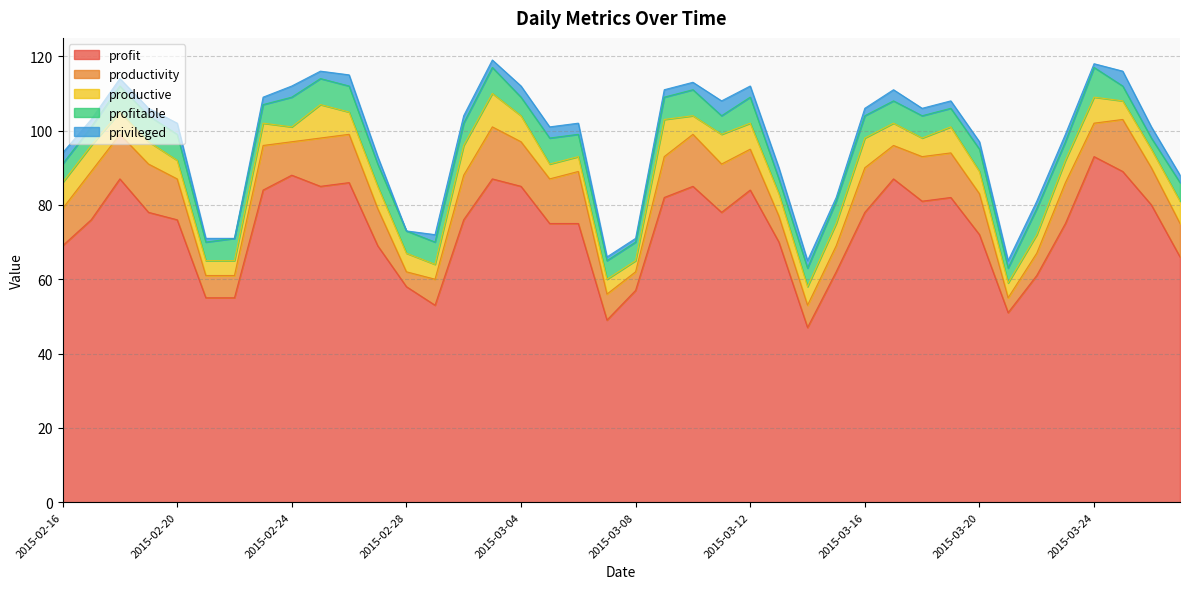

Reading left to right, transcribe all the data shown in this chart.

profit: 69	76	87	78	76	55	55	84	88	85	86	69	58	53	76	87	85	75	75	49	57	82	85	78	84	70	47	62	78	87	81	82	72	51	61	75	93	89	80	66
productivity: 10	13	12	13	11	6	6	12	9	13	13	10	4	7	12	14	12	12	14	7	5	11	14	13	11	7	6	7	12	9	12	12	11	4	6	11	9	14	10	9
productive: 7	7	6	6	5	4	4	6	4	9	6	6	5	4	8	9	7	4	4	4	3	10	5	8	7	6	5	6	8	6	5	7	6	4	5	6	7	5	5	6
profitable: 5	5	7	7	7	5	6	5	8	7	7	6	6	6	6	7	5	7	6	5	5	6	7	5	7	4	5	6	6	6	6	5	6	4	7	5	8	4	3	5
privileged: 3	2	2	2	3	1	0	2	3	2	3	2	0	2	2	2	3	3	3	1	1	2	2	4	3	3	2	1	2	3	2	2	2	2	2	2	1	4	3	2